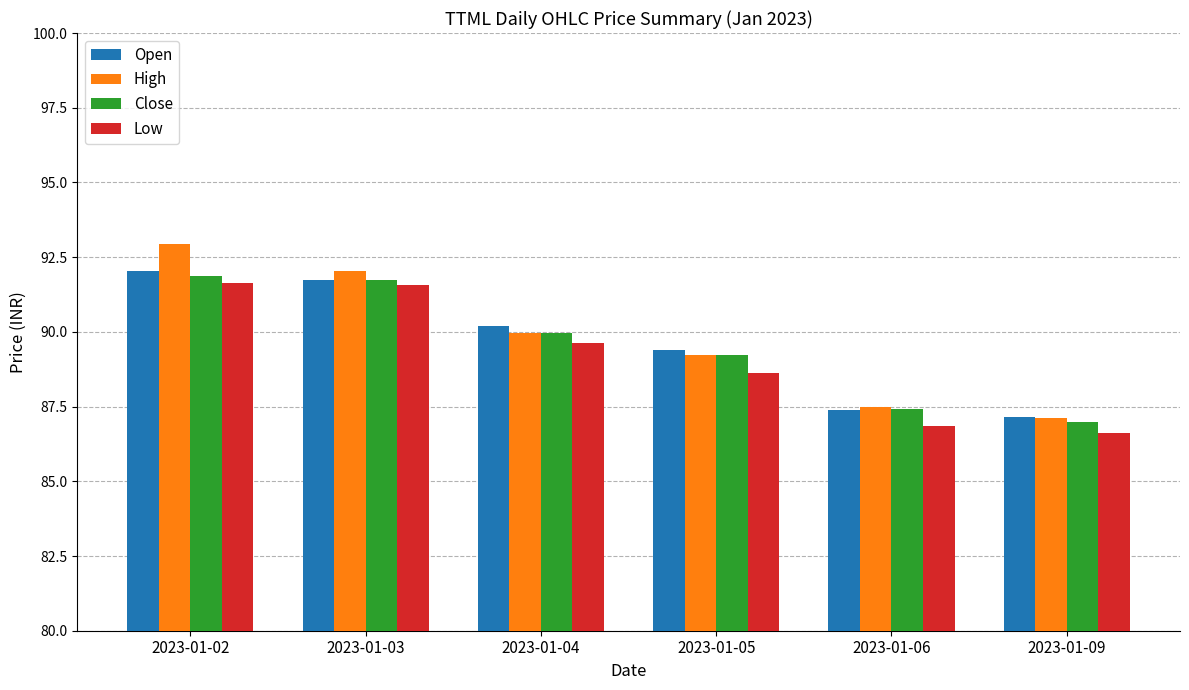

Which series has the largest range (max minus min)?

High